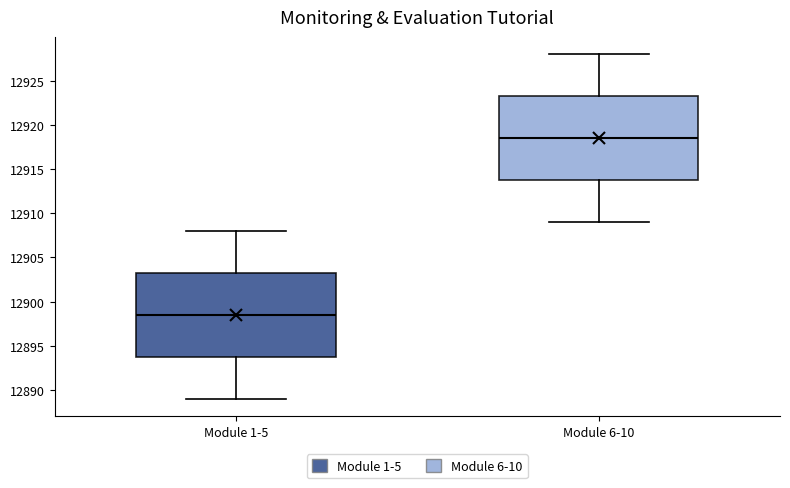

Reading left to right, read every box against the y-axis: the position of its median line, the range the box covers, and the ends of its whiskers. The values are not printed on the chart, so give them approximately, as read against the axis.

Module 1-5: median 12898.5, box 12894.0 to 12903.5, whiskers 12889.0 to 12908.0
Module 6-10: median 12918.5, box 12914.0 to 12923.5, whiskers 12909.0 to 12928.0